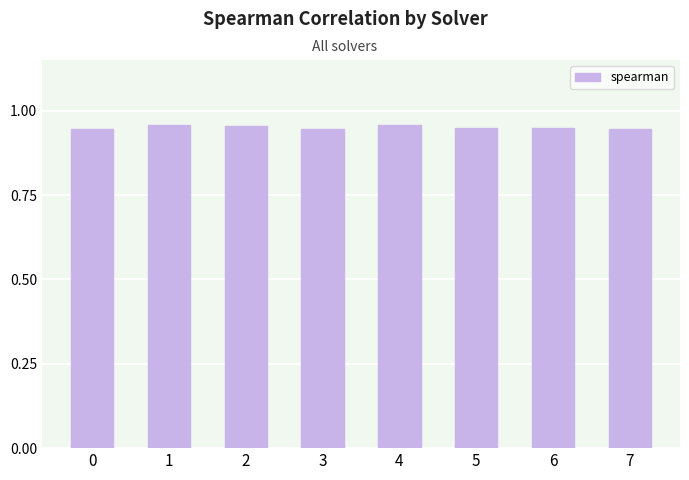

Count the values in the range 0 to 1.

8